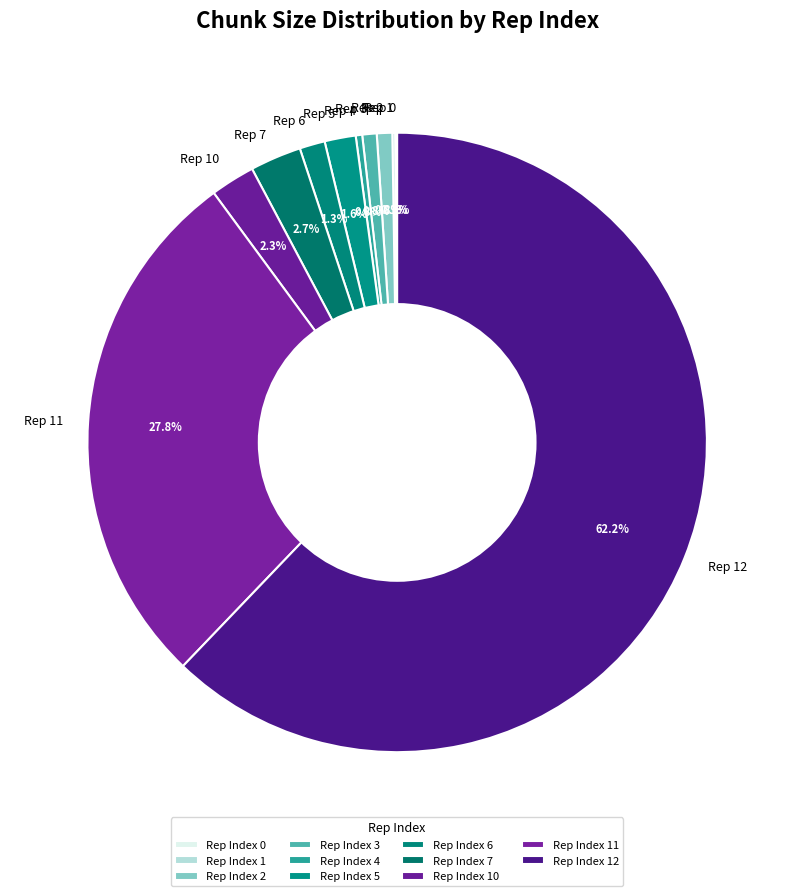

Does any single category account for the majority?

Yes